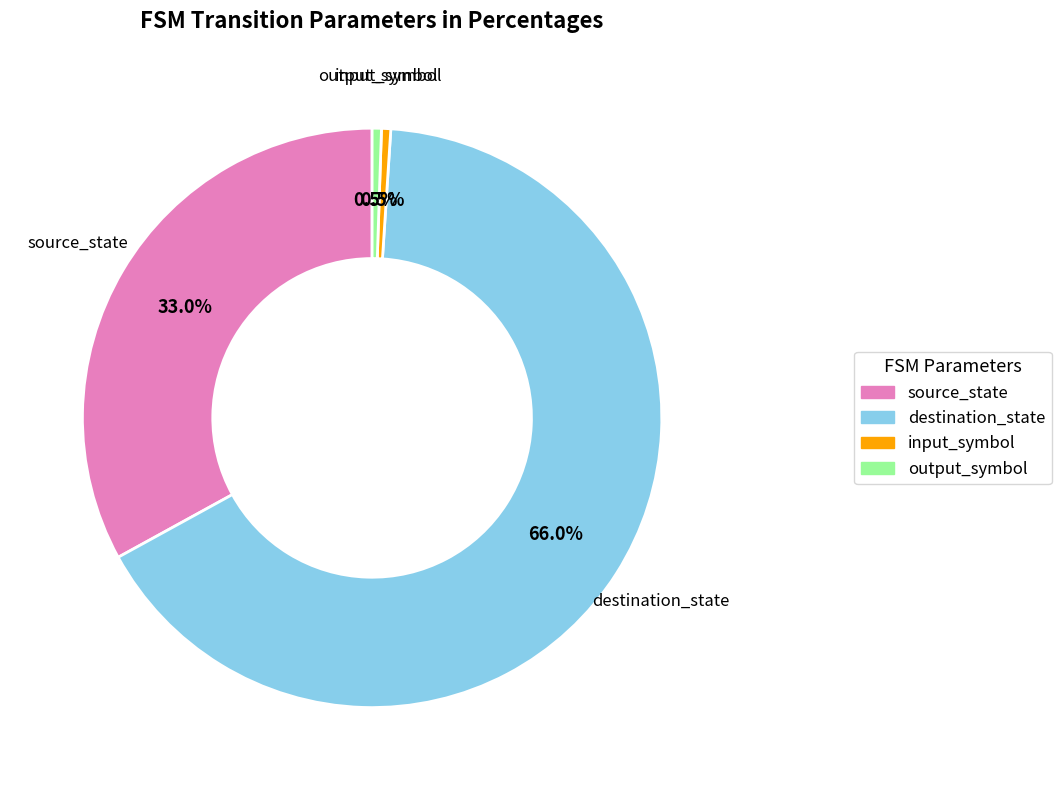

Which slice is the largest?

destination_state